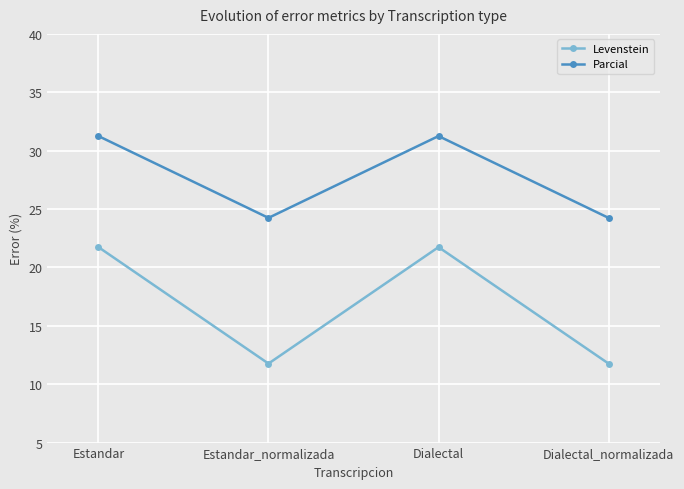

What is the value of the Levenstein point at the 2nd from the left?

11.8